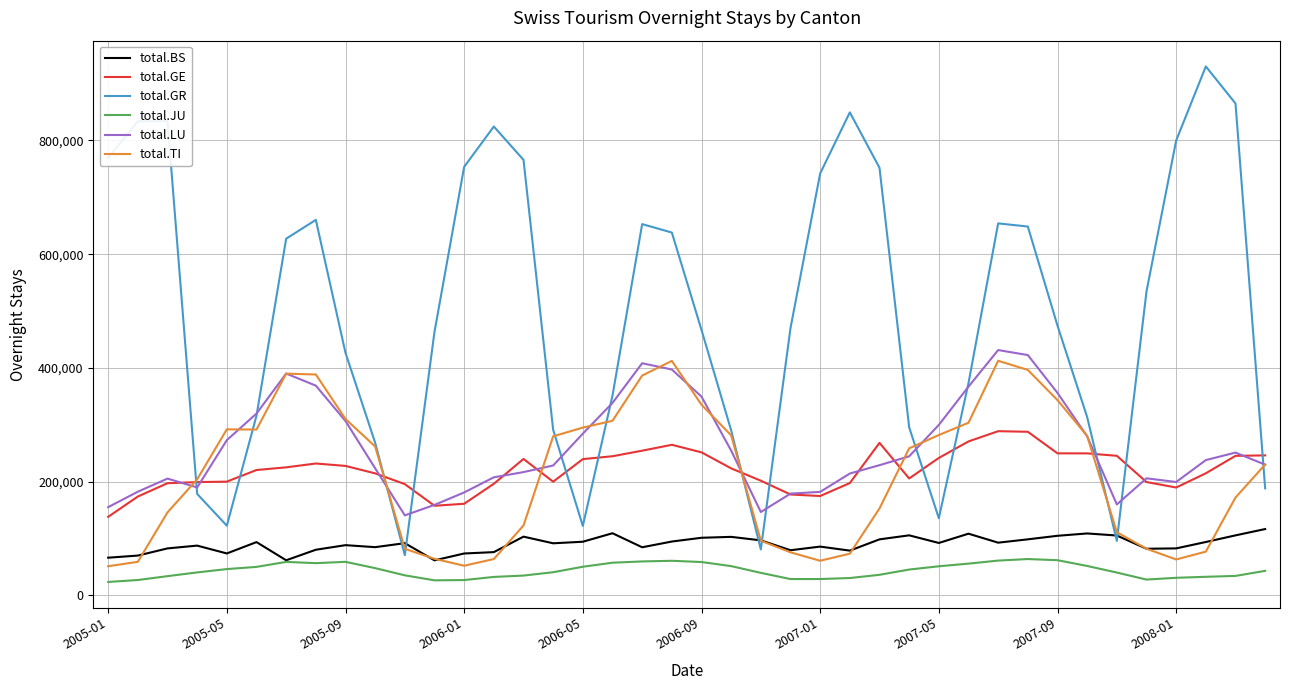

What is the maximum value for total.JU?

63729